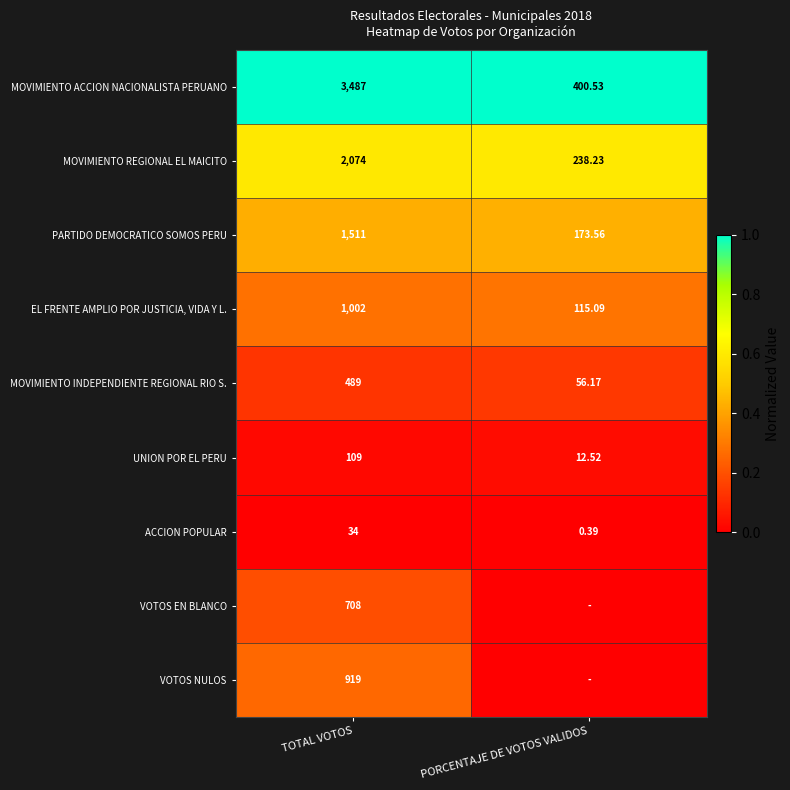

At which label does MOVIMIENTO INDEPENDIENTE REGIONAL RIO S. reach its peak?

TOTAL VOTOS